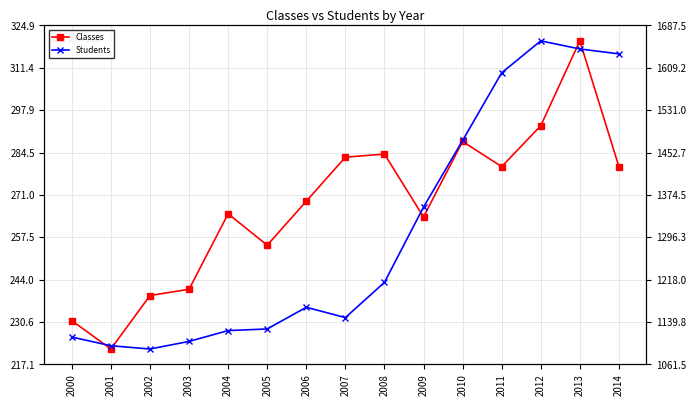

True or false: Classes and Students intersect in this chart.

False